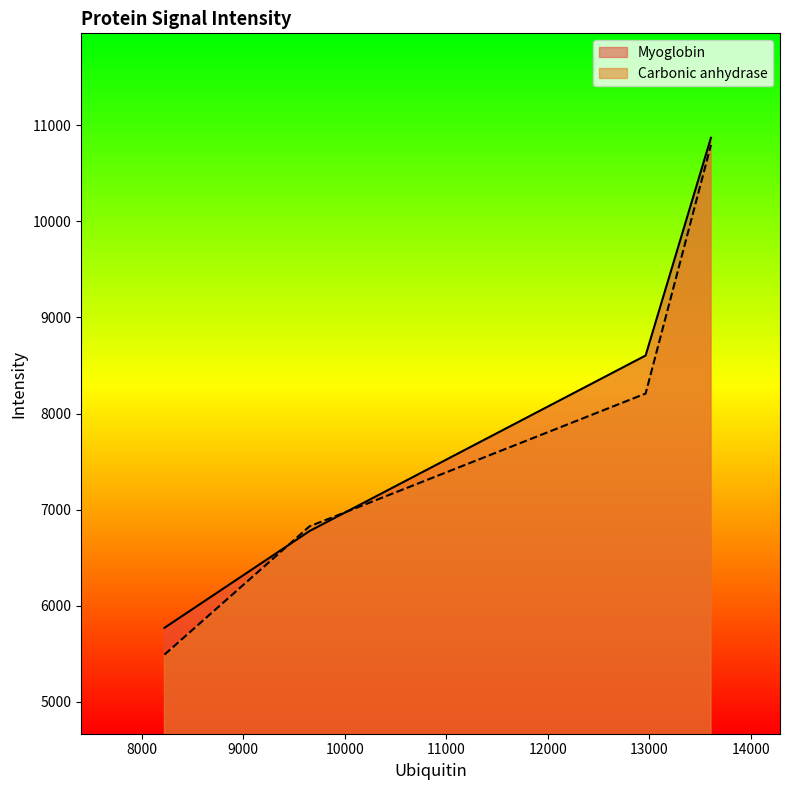

Read the Carbonic anhydrase value at 8604.

8208